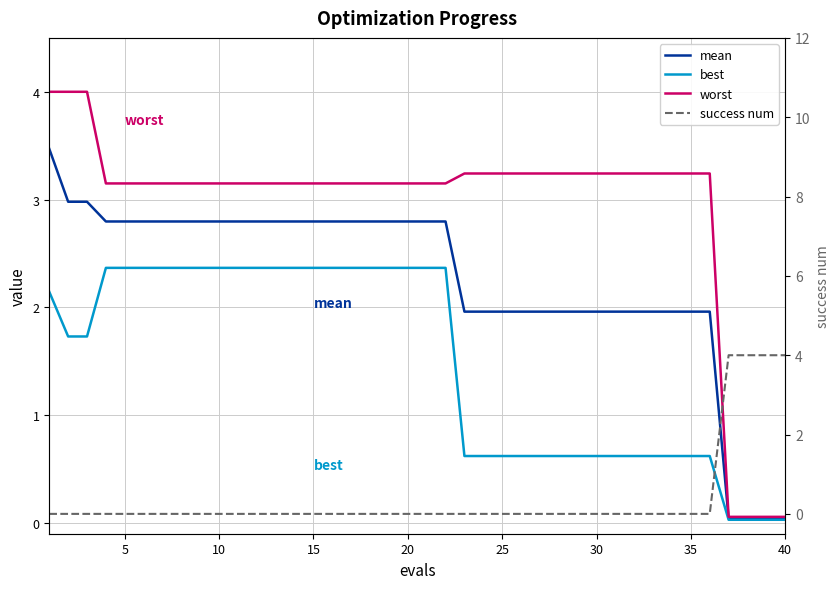

The value of success num at 40 is 4.0. True or false?

True